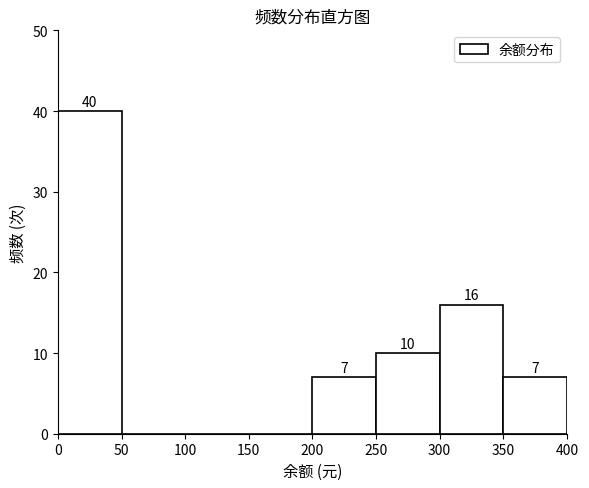

Over which range of the x-axis is the bar tallest?

0 to 50